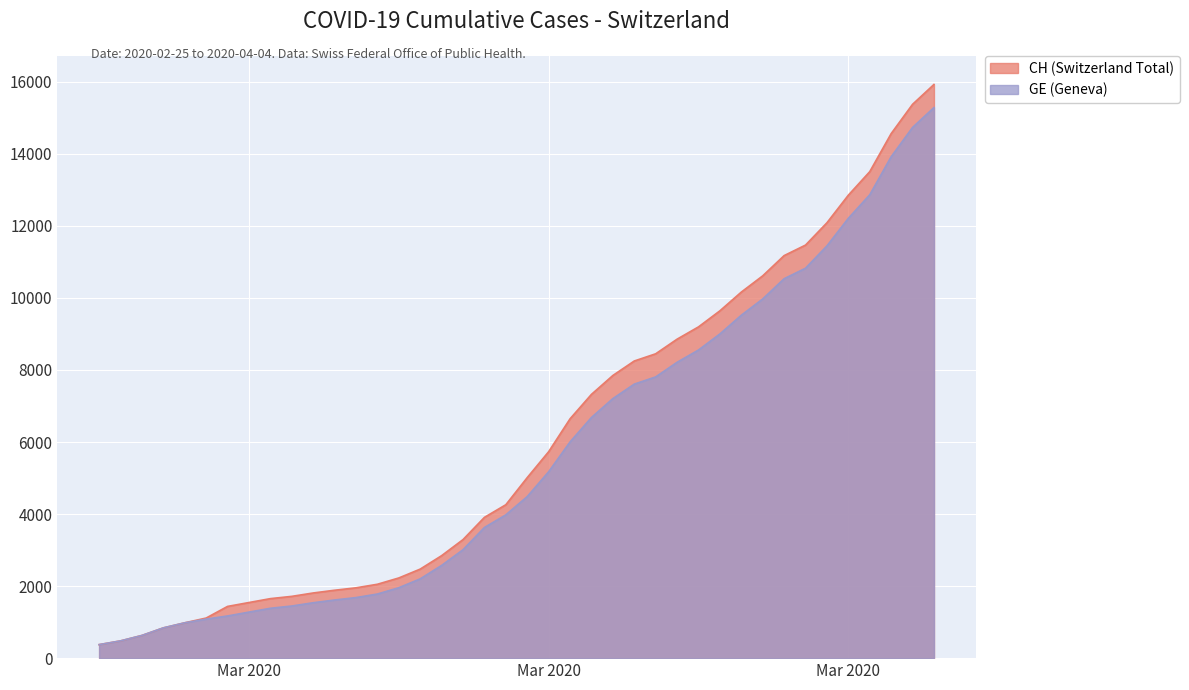

List the series in order of their overall mean, highest first.

CH (Switzerland Total), GE (Geneva)